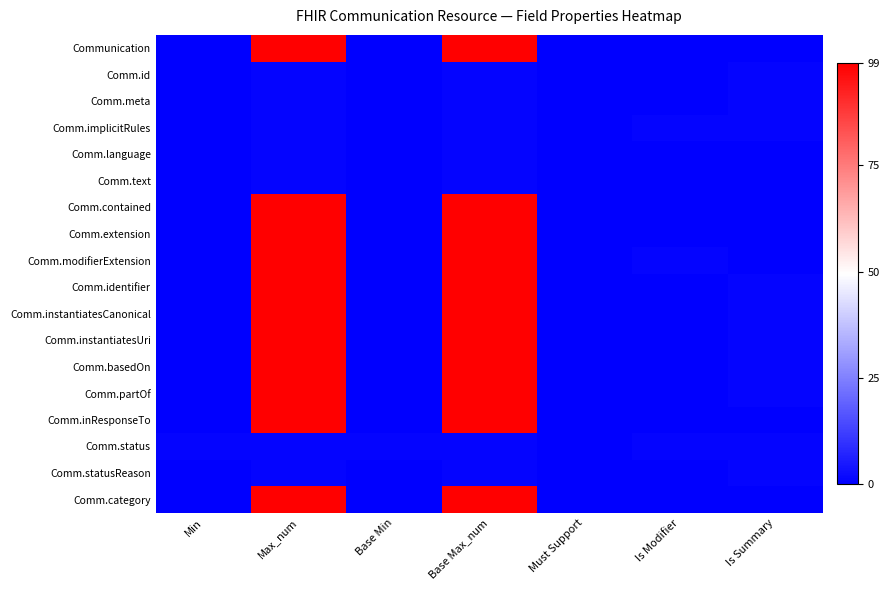

At which category is the sum across all series the highest?

Max_num